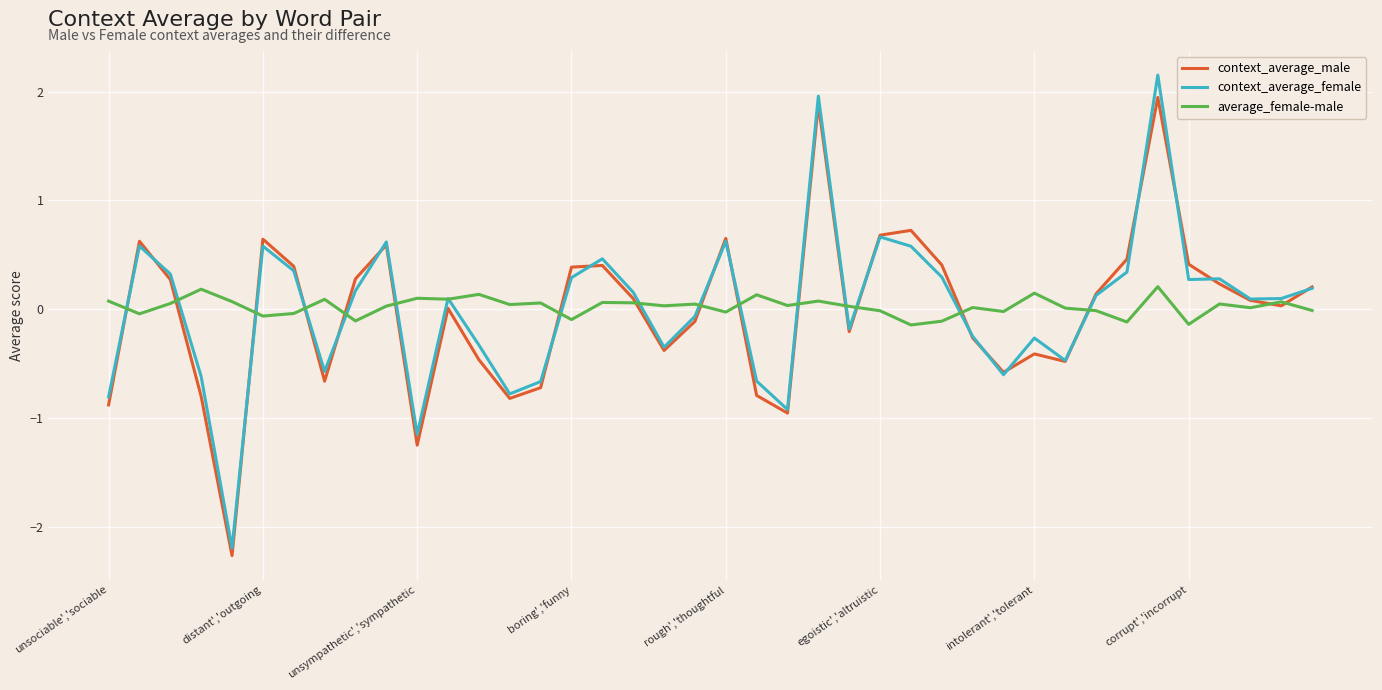

List the series in order of their peak value, highest first.

context_average_female, context_average_male, average_female-male